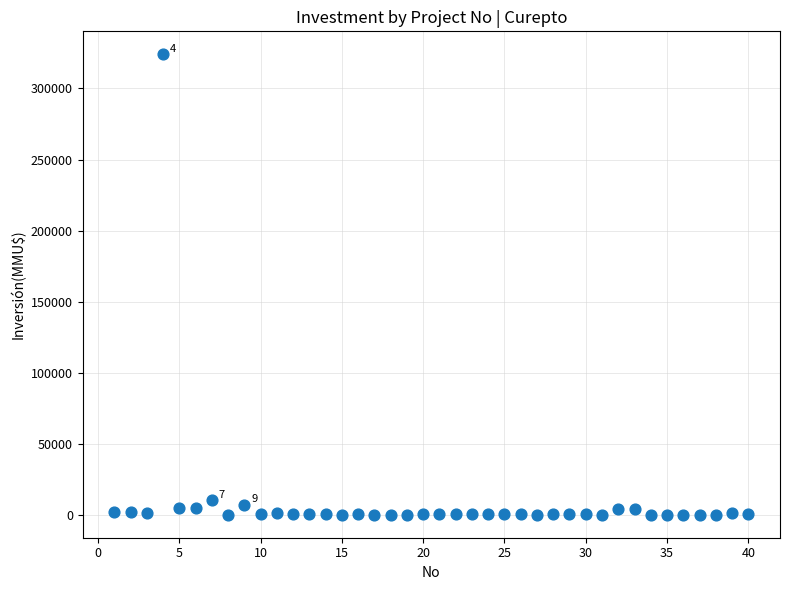

What is the range of Y values (max minus min)?

324020